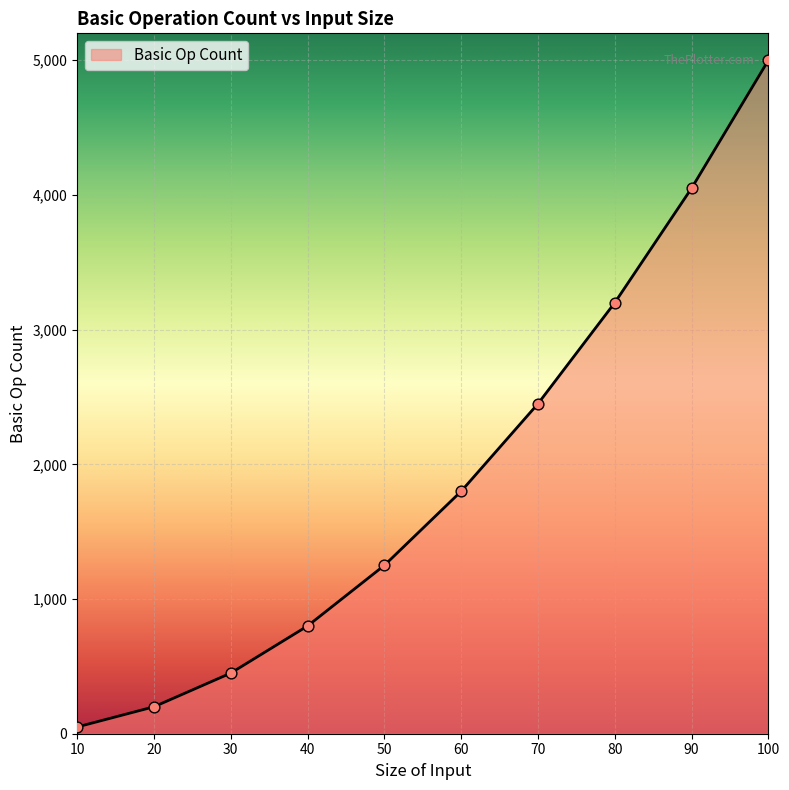

Between 60 and 100, which is larger?

100